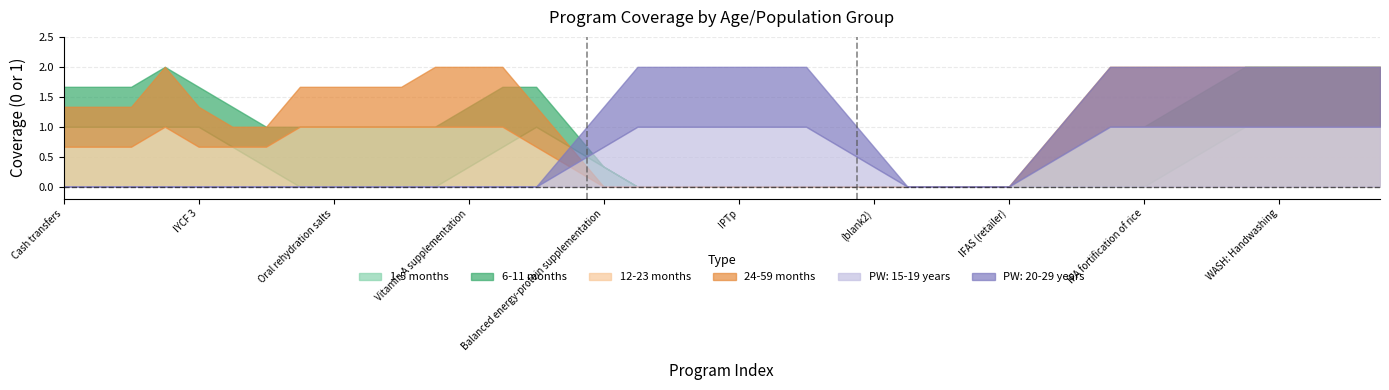

Which category has the lowest value across all series?

6